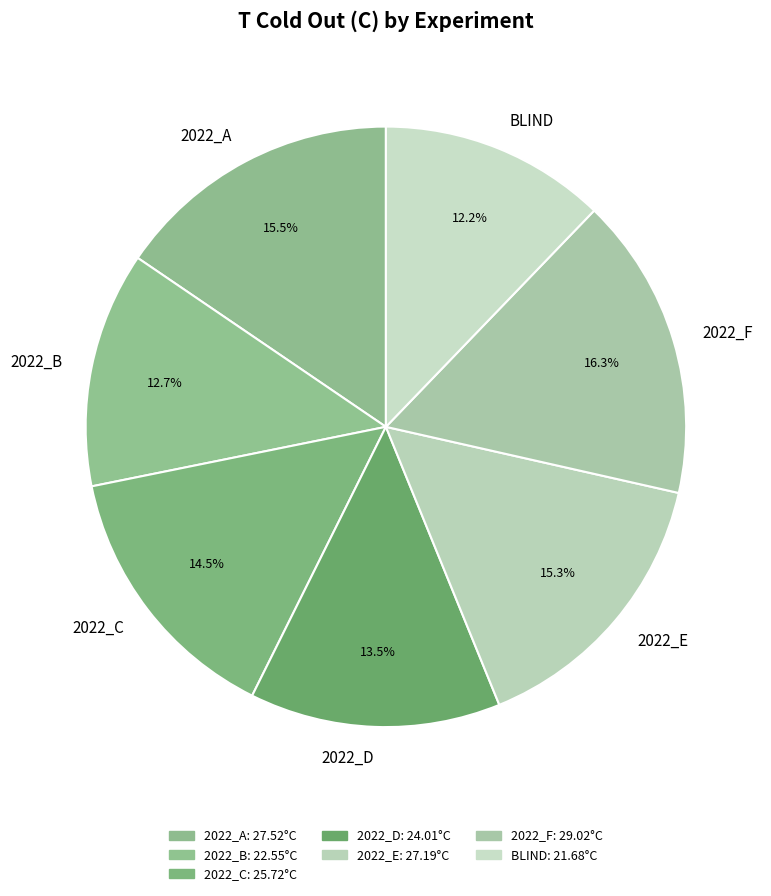

Which category has the biggest portion of the pie?

2022_F-p2022